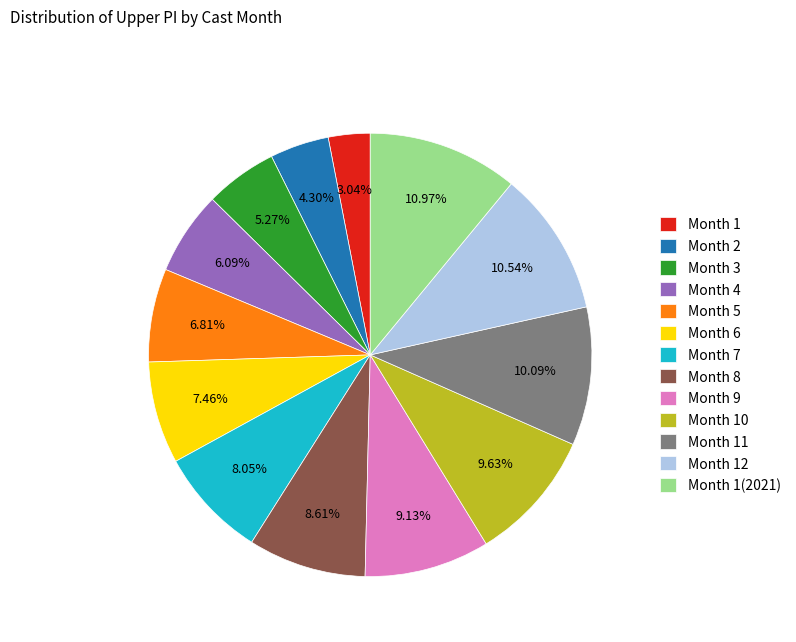

Do Month 12 and Month 7 together represent more than half of the pie?

No